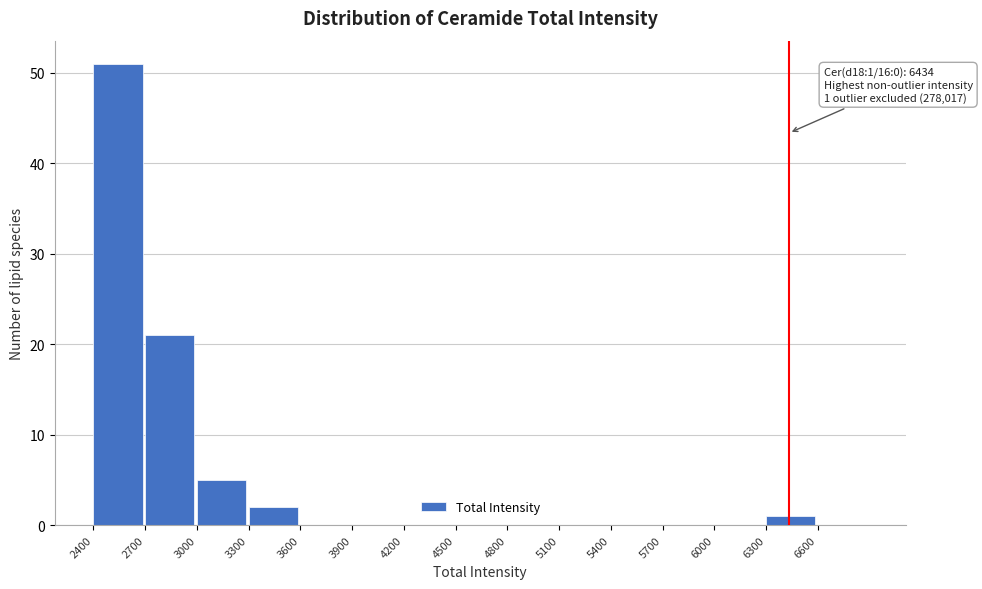

Which range on the x-axis has the tallest bar?

2400 to 2700